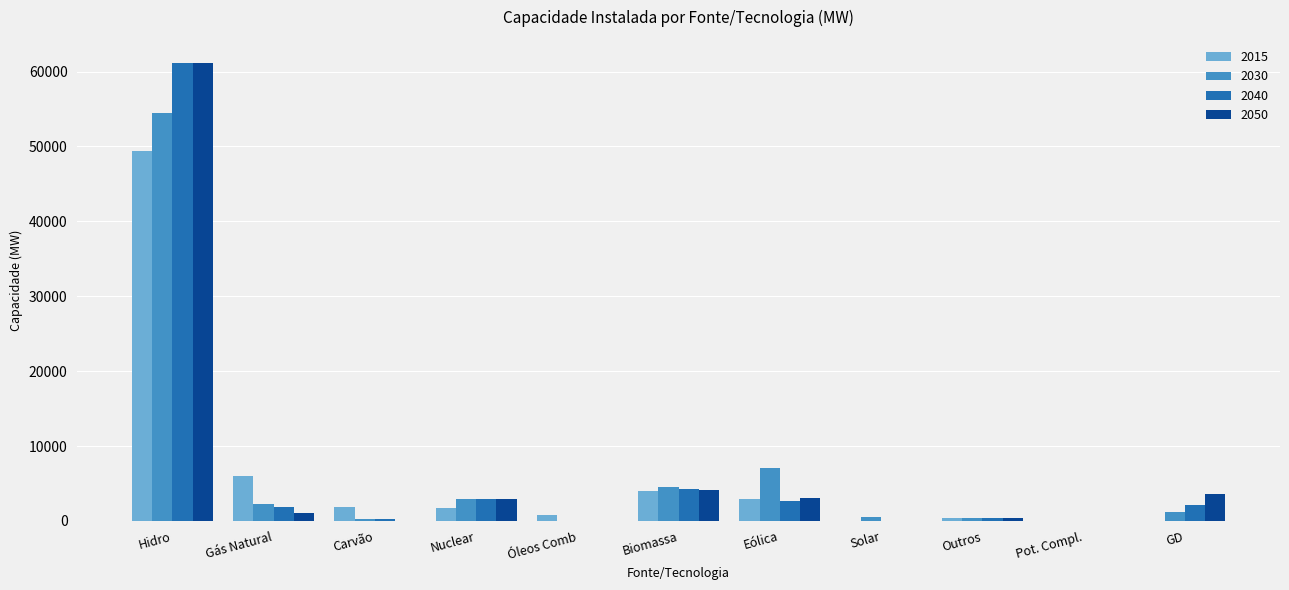

Is it true that 2015 equals 8088 at Gás Natural?

False